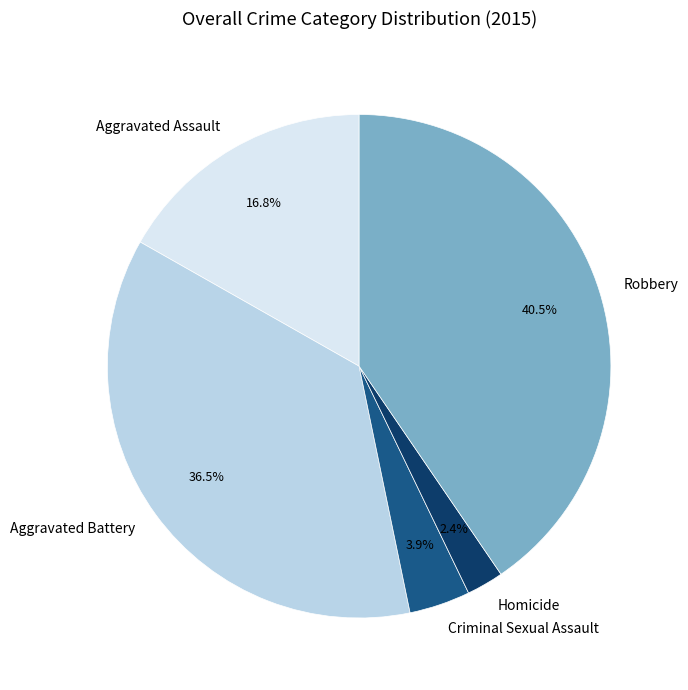

Is it true that Homicide is 2% of the pie?

True